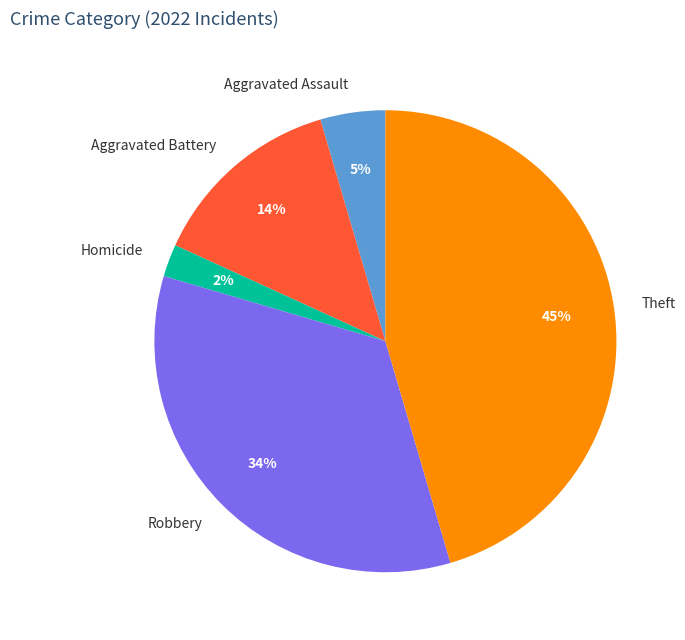

True or false: Robbery accounts for 34% of the total.

True